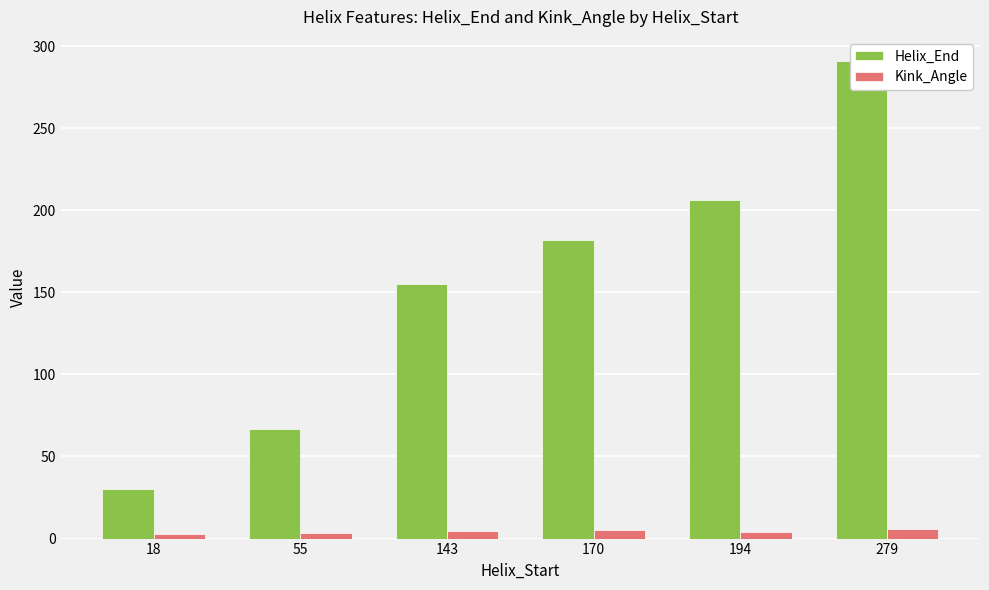

At which category is the sum across all series the highest?

279